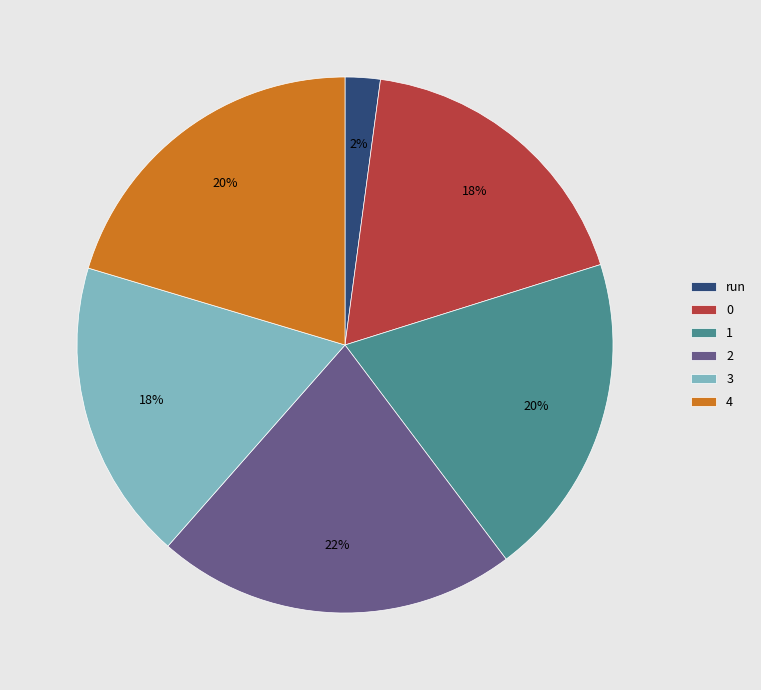

How many segments does this pie chart have?

6